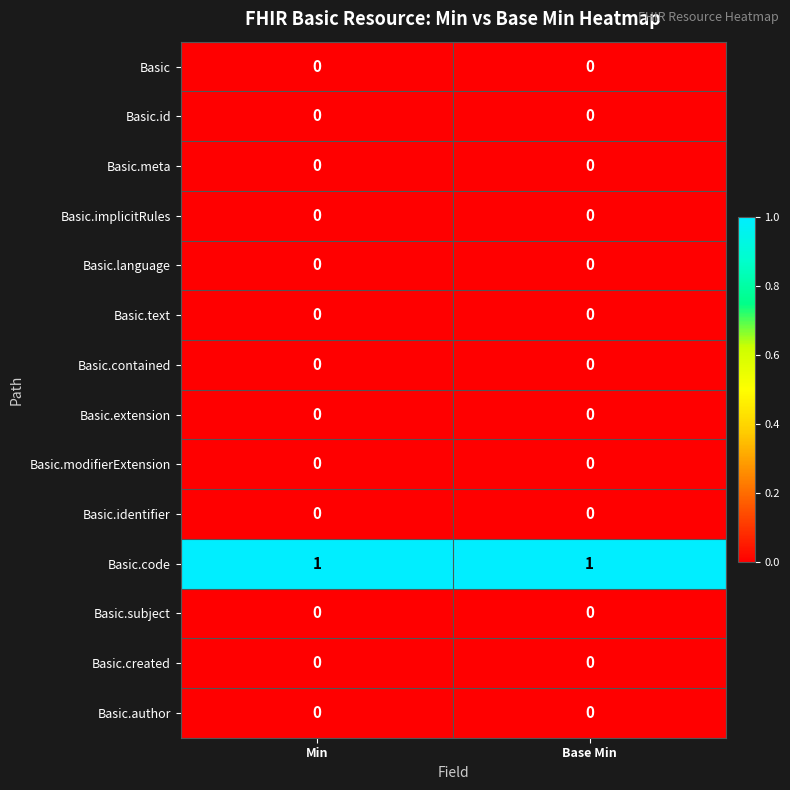

Which series has the largest total across all categories?

Basic.code